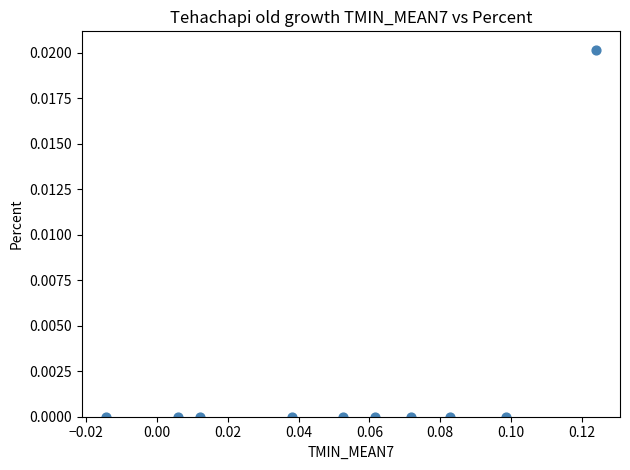

How many data points are displayed?

10